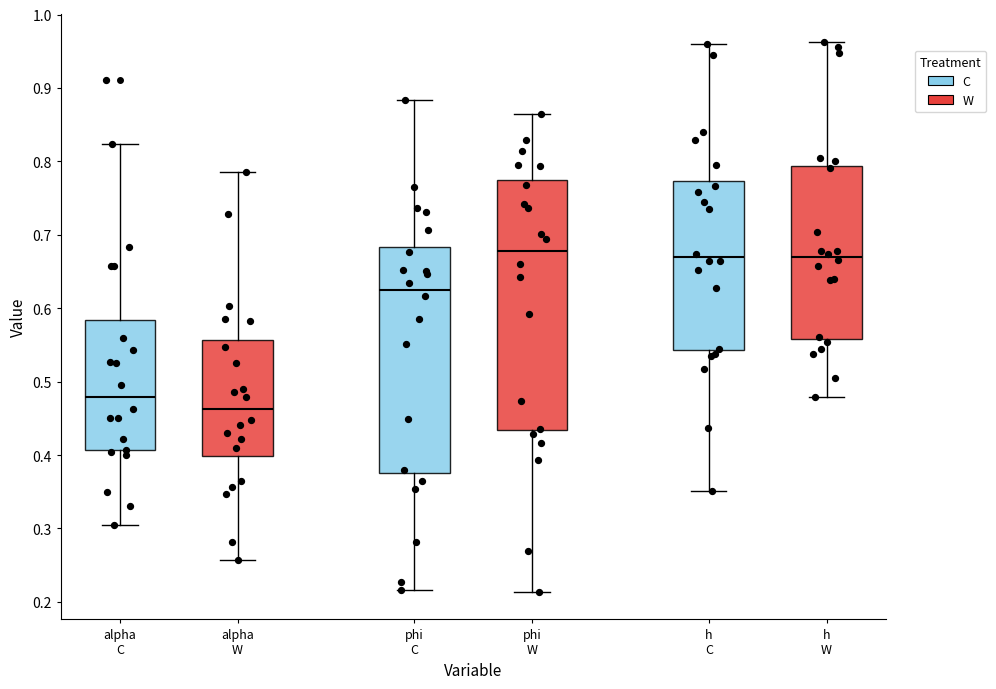

Reading left to right, read every box against the y-axis: the position of its median line, the range the box covers, and the ends of its whiskers. The values are not printed on the chart, so give them approximately, as read against the axis.

alpha C: median 0.48, box 0.41 to 0.58, whiskers 0.30 to 0.82
alpha W: median 0.46, box 0.40 to 0.56, whiskers 0.26 to 0.79
phi C: median 0.63, box 0.38 to 0.68, whiskers 0.22 to 0.88
phi W: median 0.68, box 0.43 to 0.77, whiskers 0.21 to 0.86
h C: median 0.67, box 0.54 to 0.77, whiskers 0.35 to 0.96
h W: median 0.67, box 0.56 to 0.79, whiskers 0.48 to 0.96